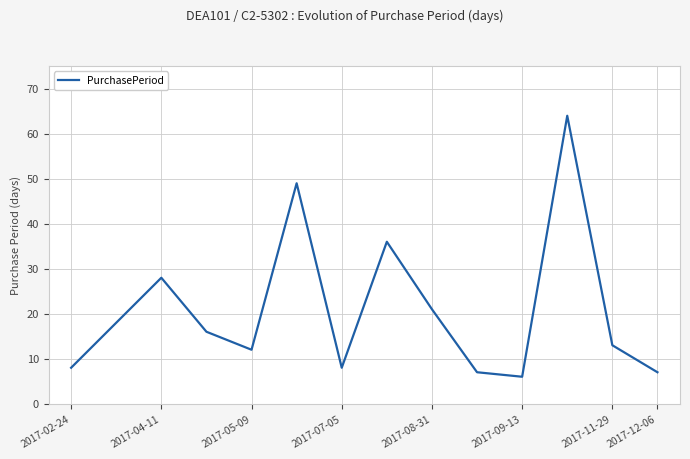

Reading left to right, transcribe all the data shown in this chart.

8	18	28	16	12	49	8	36	21	7	6	64	13	7